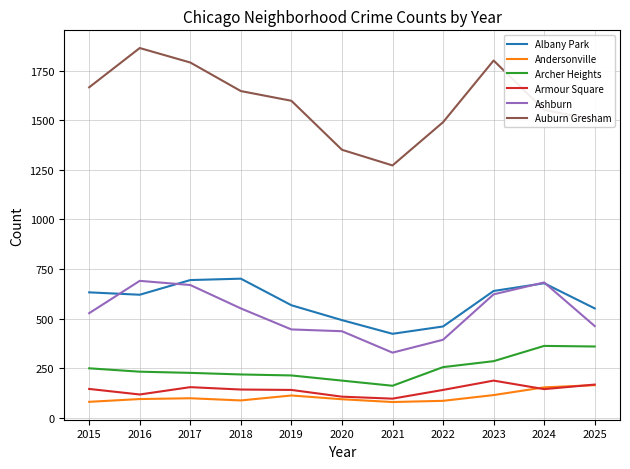

The Archer Heights series shows 226 at 2017. True or false?

True